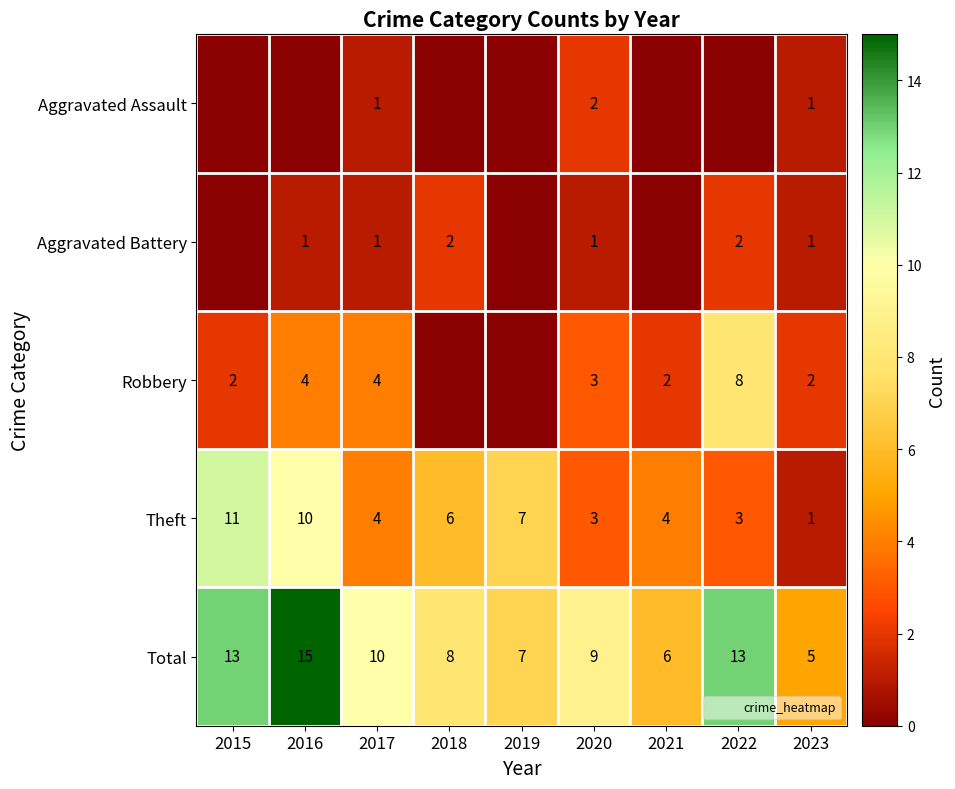

Is it true that Aggravated Assault equals 0 at 2023?

False